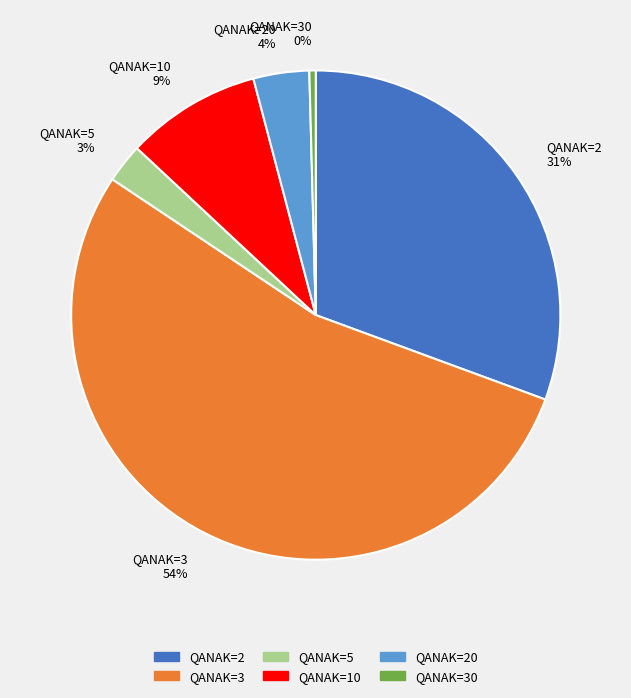

Which slice is the smallest?

QANAK=30 0%